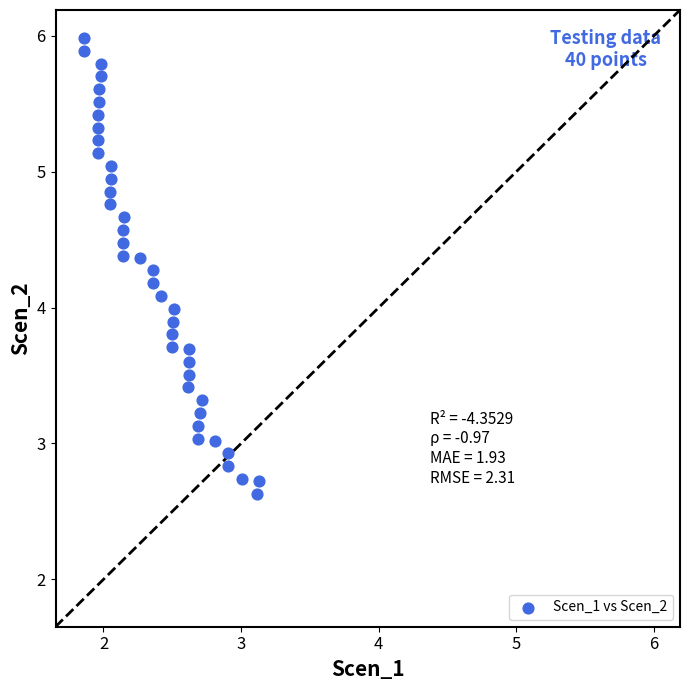

What is the range of Y values (max minus min)?

3.4